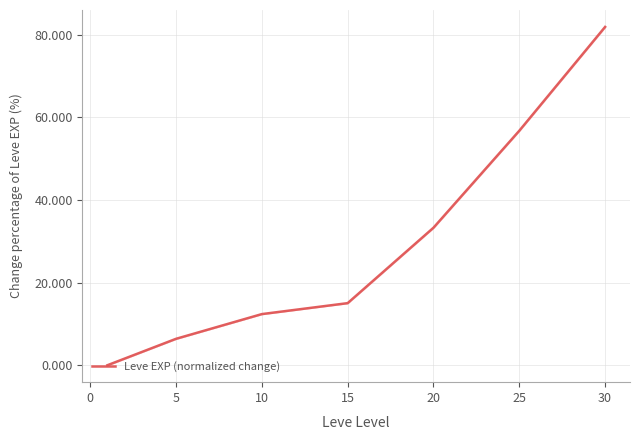

Where is Leve EXP (normalized change) nearest to the value 40?

20